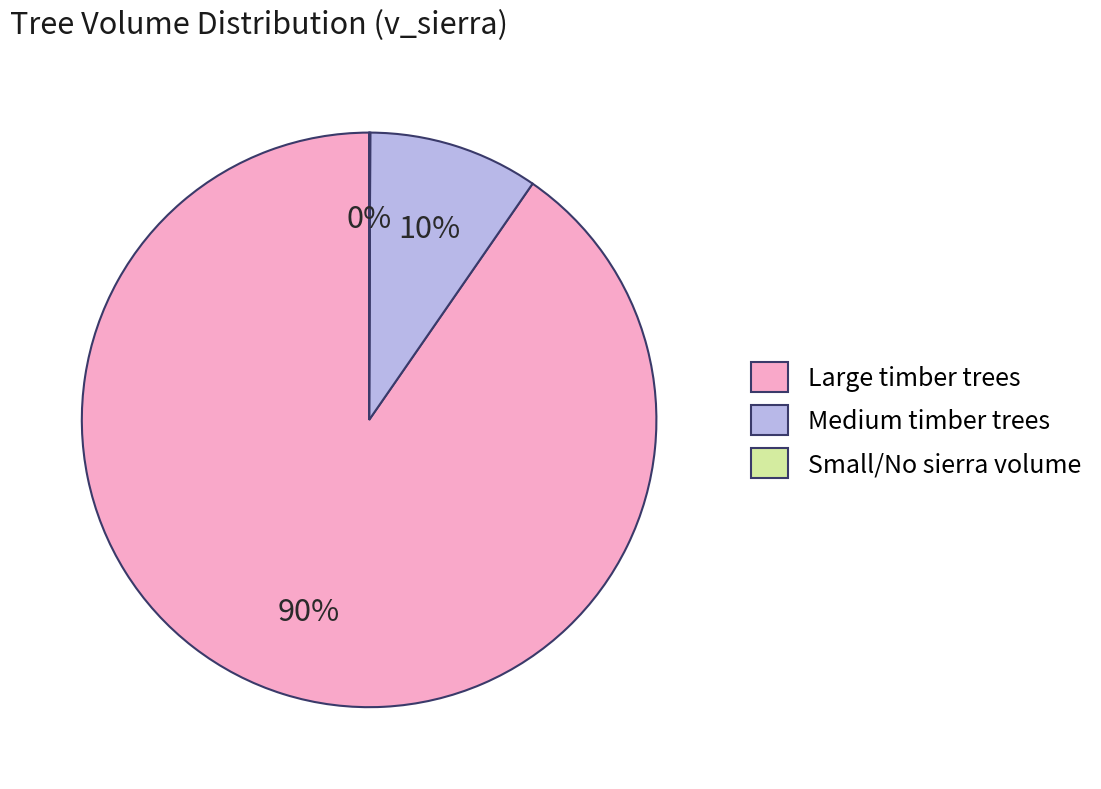

Which slice is the largest?

Large timber trees